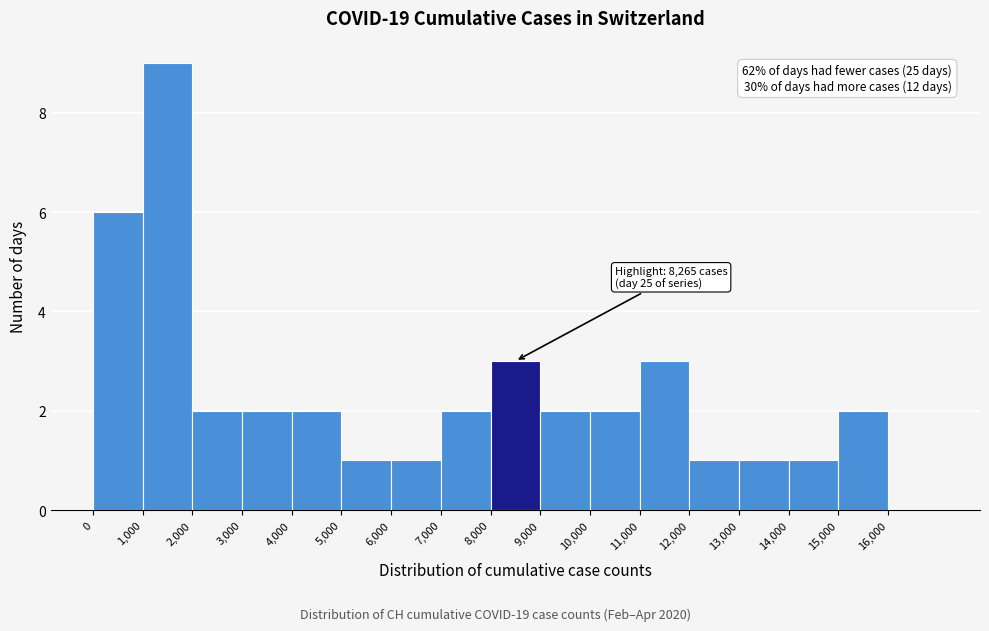

Which range on the x-axis has the tallest bar?

1000 to 2000